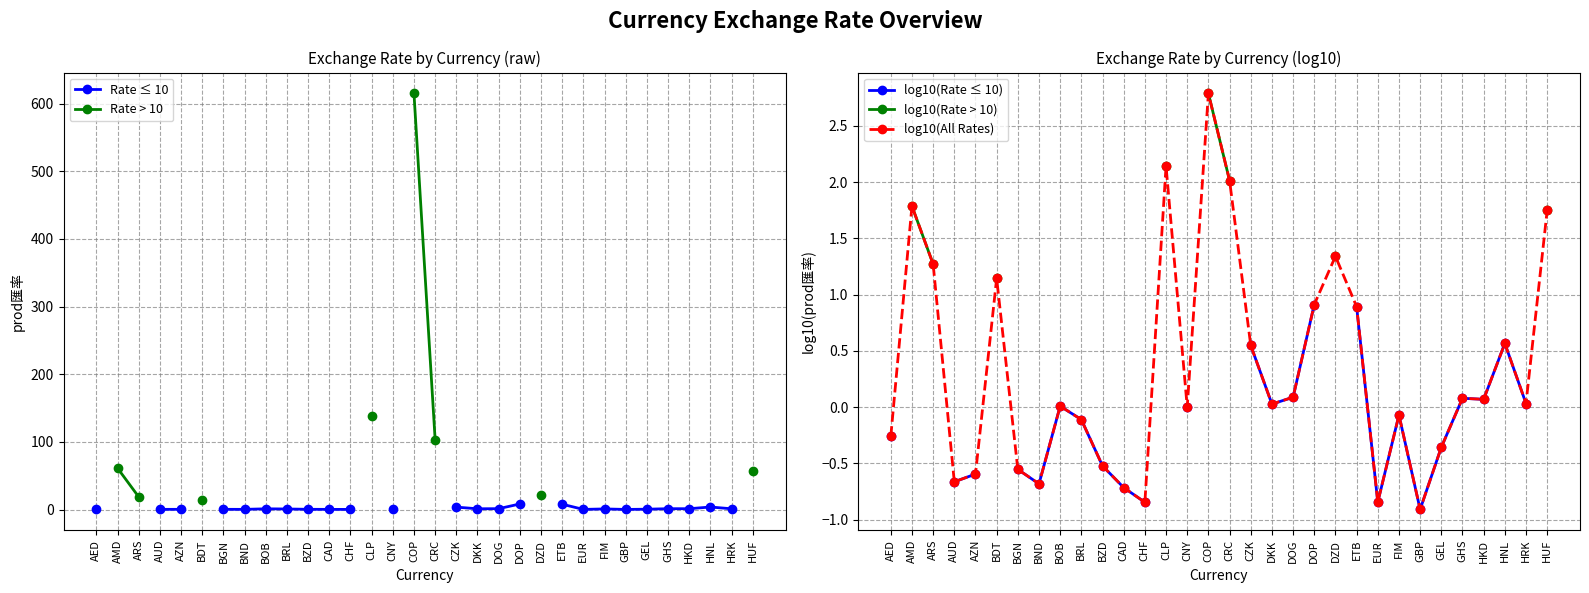

The value of log10(Rate > 10) at AED is nan. True or false?

False